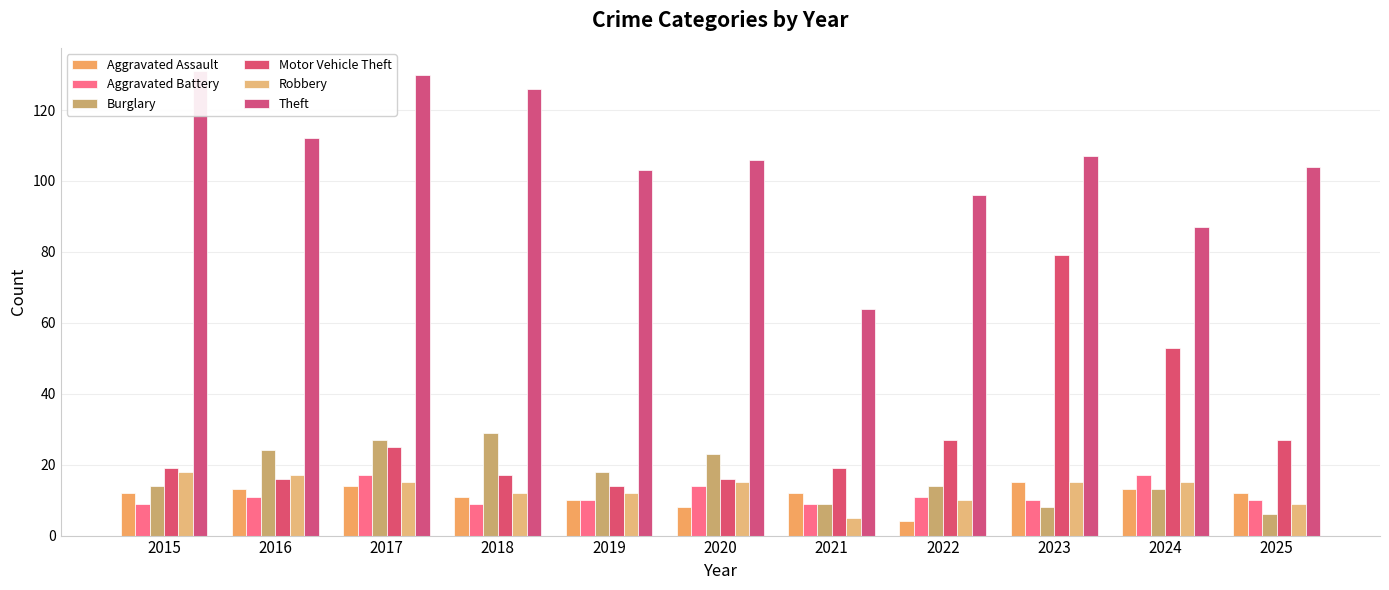

Which series has the widest spread of values?

Theft